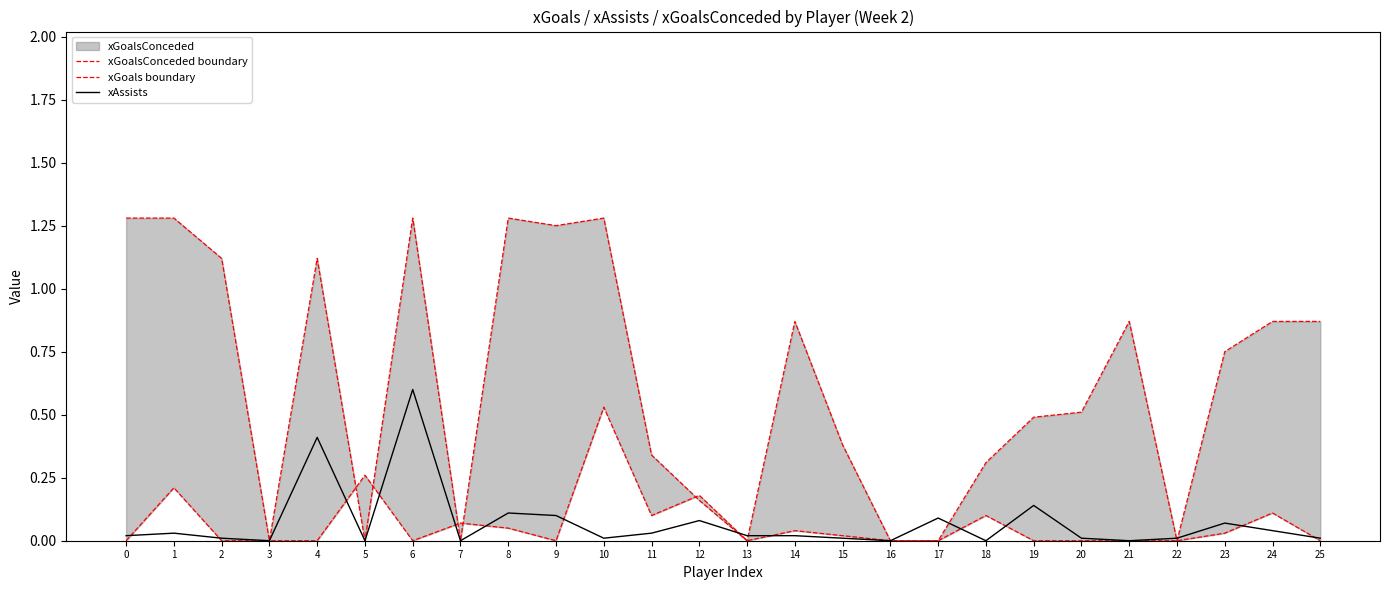

List the series in order of their peak value, lowest first.

xGoals boundary, xAssists, xGoalsConceded boundary